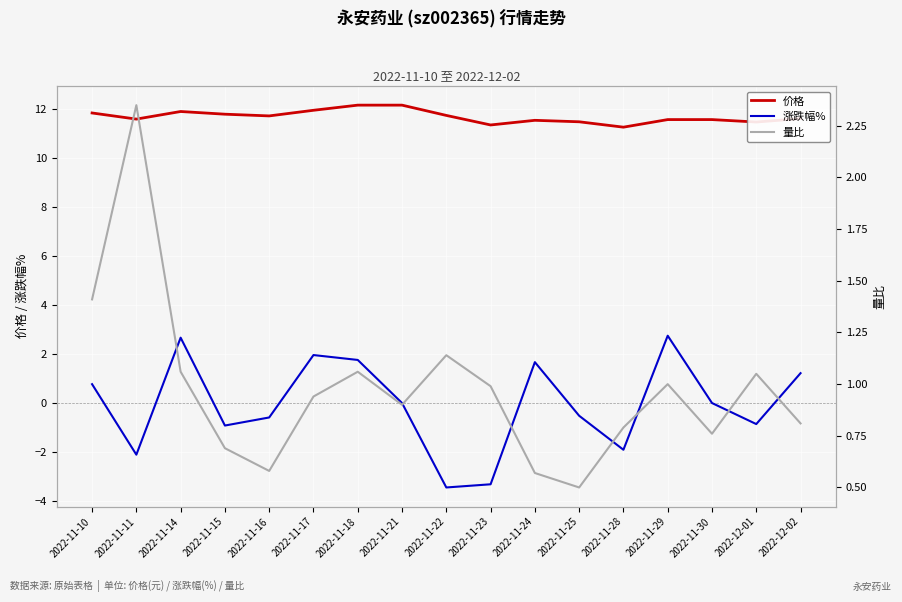

How many positive values does the 涨跌幅% series have?

7